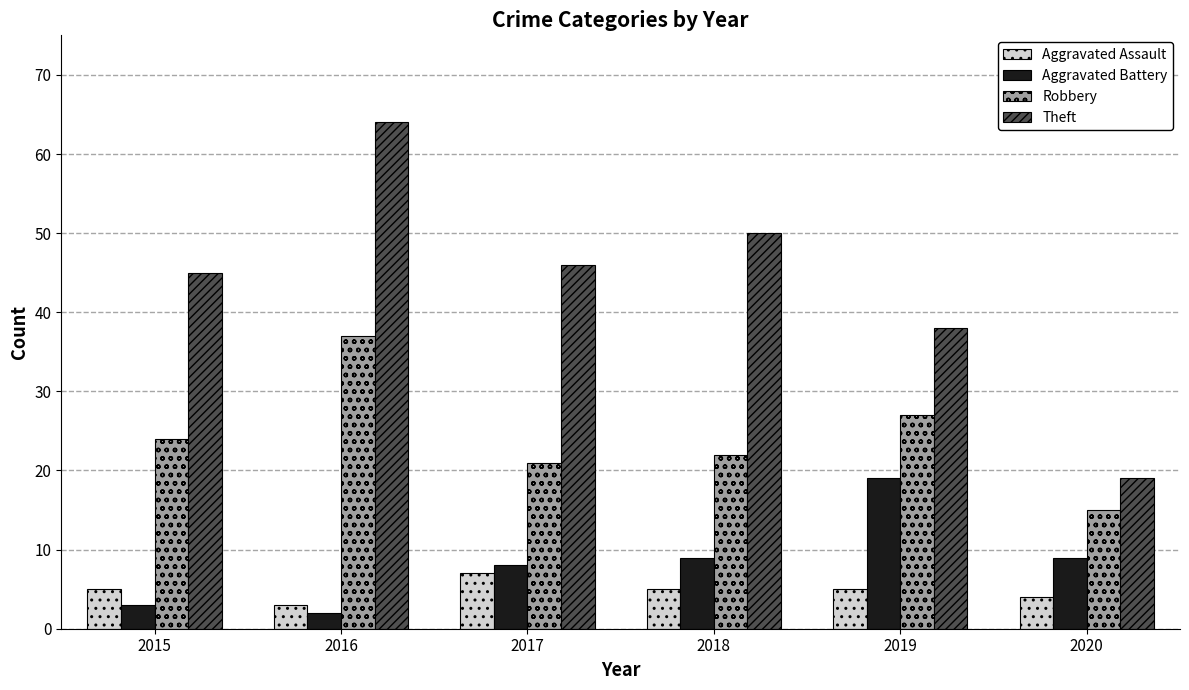

What is the sum of all Theft values?

262